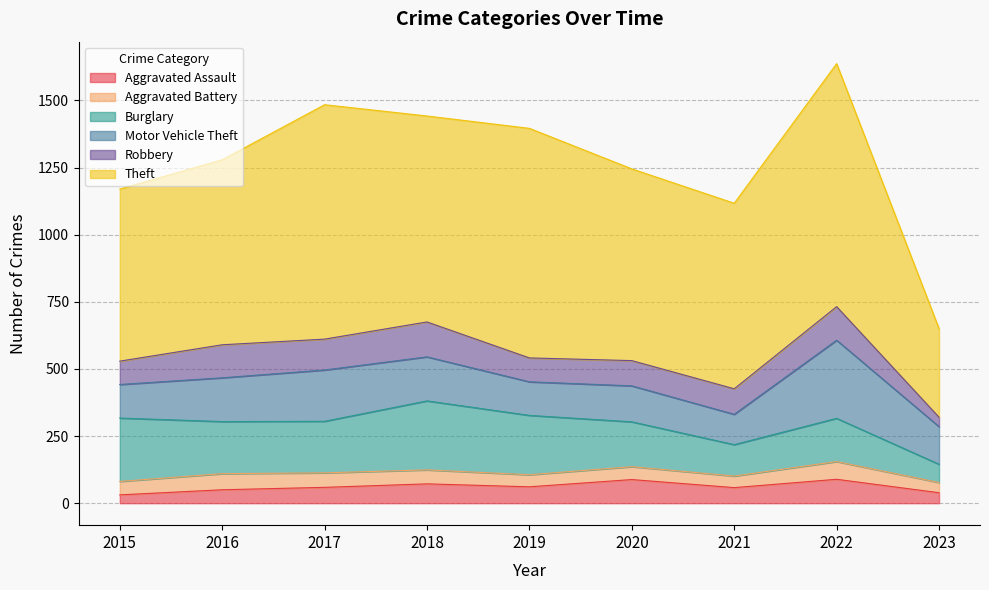

How many lines are shown in the chart?

6